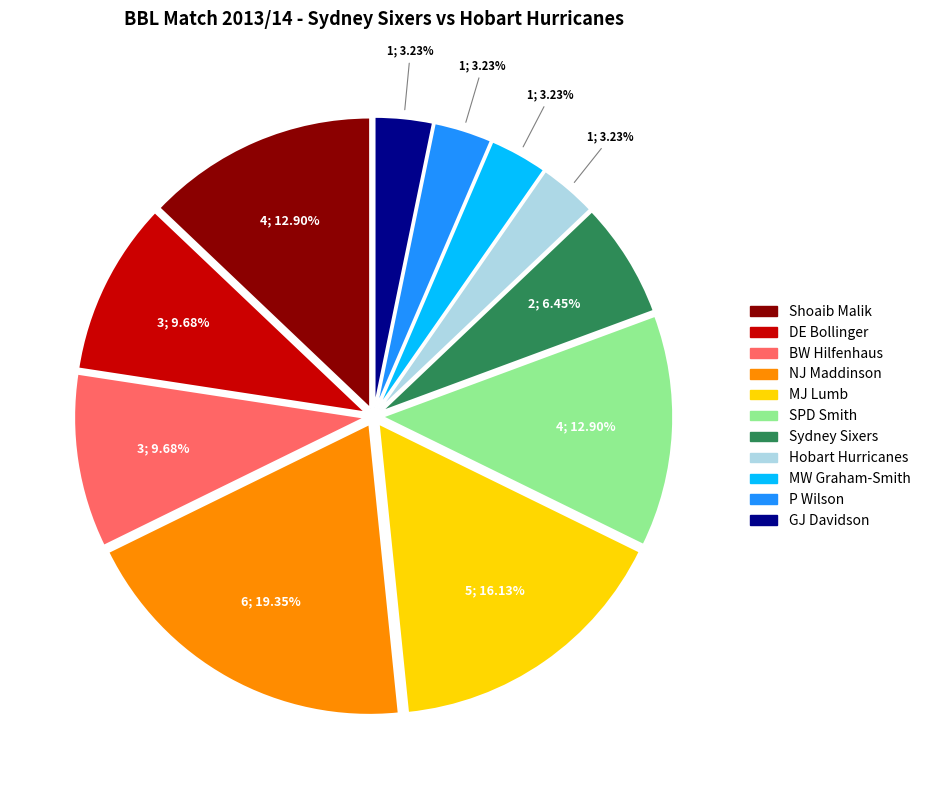

Which category has the biggest portion of the pie?

NJ Maddinson